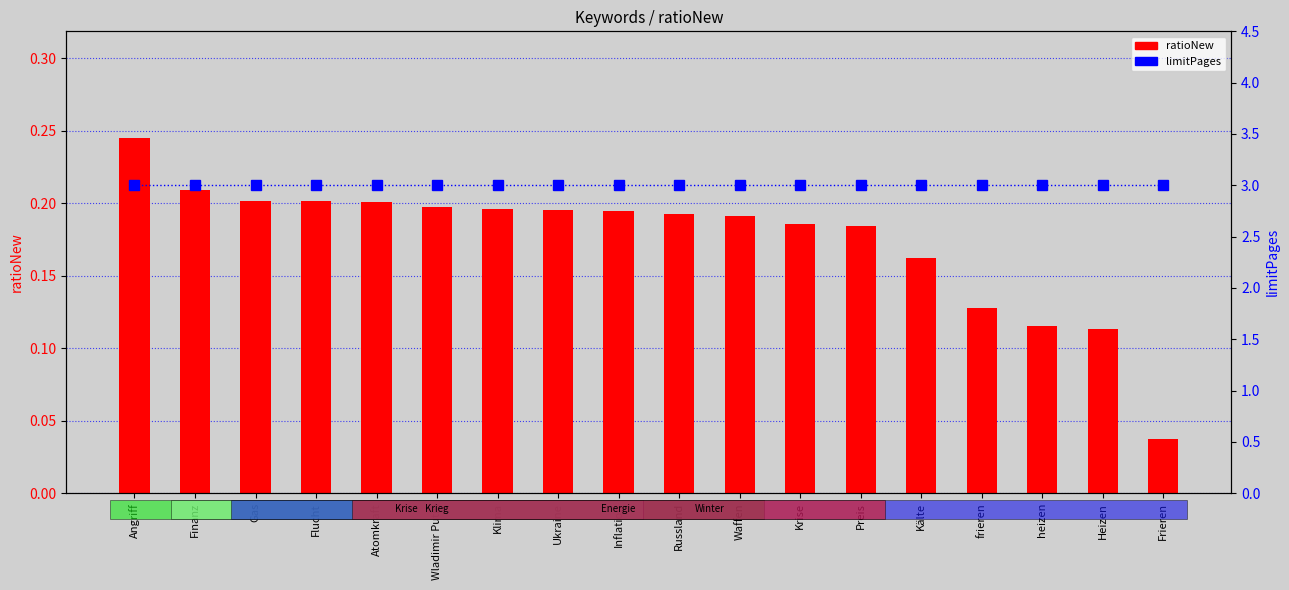

How many groups of bars are there?

18